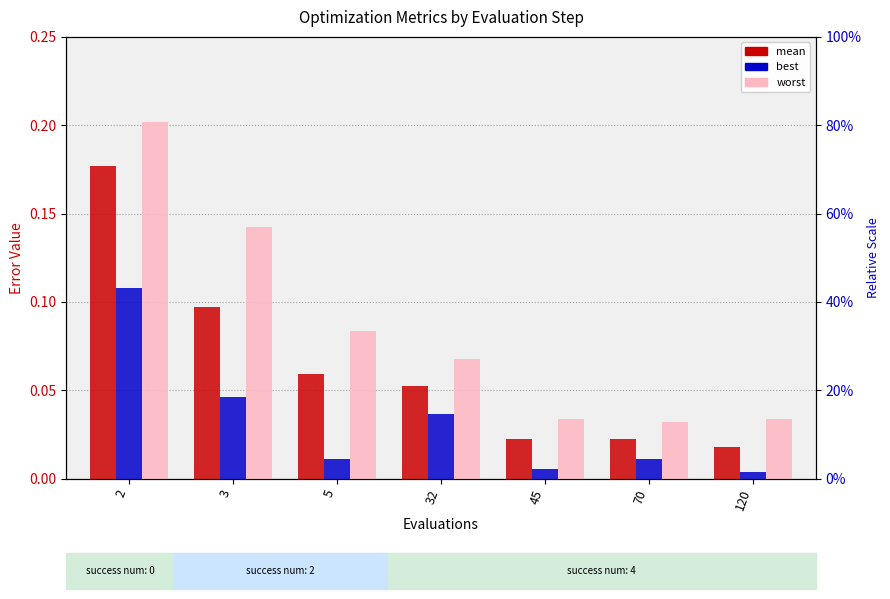

How many worst values are between 0 and 1?

7